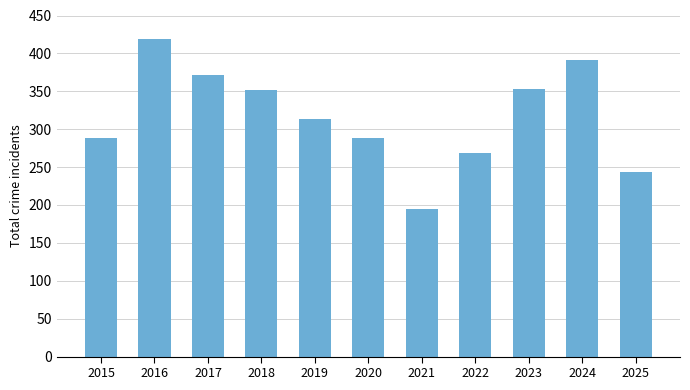

What is the maximum value shown in the chart?

419